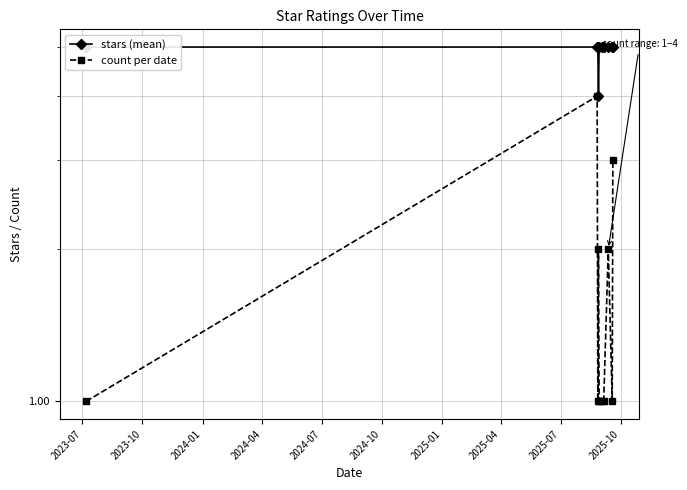

At how many categories does at least one series exceed 4?

9